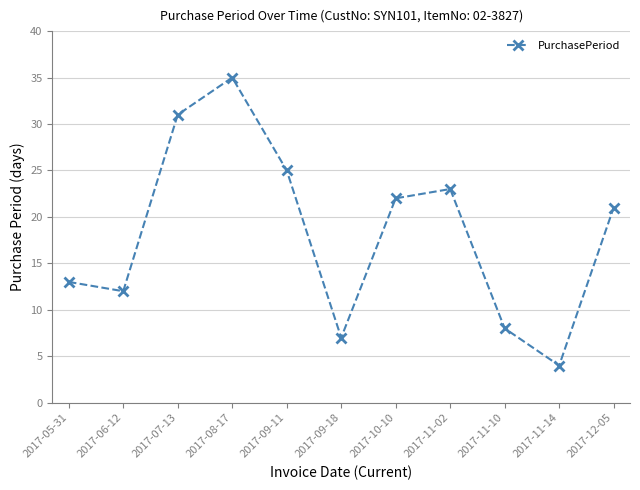

At which category does the chart reach its peak across all series?

2017-08-17